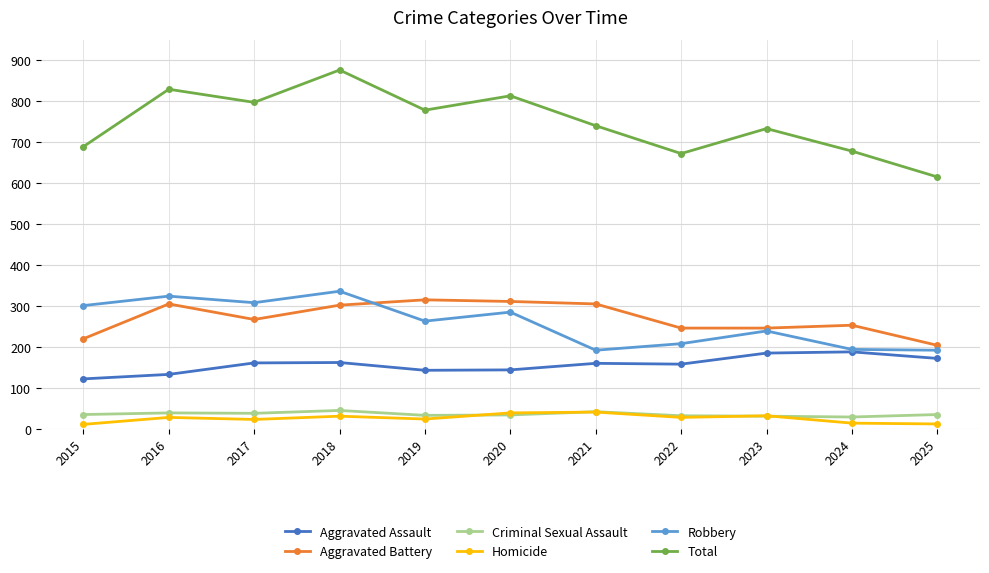

At which category is the sum across all series the highest?

2018